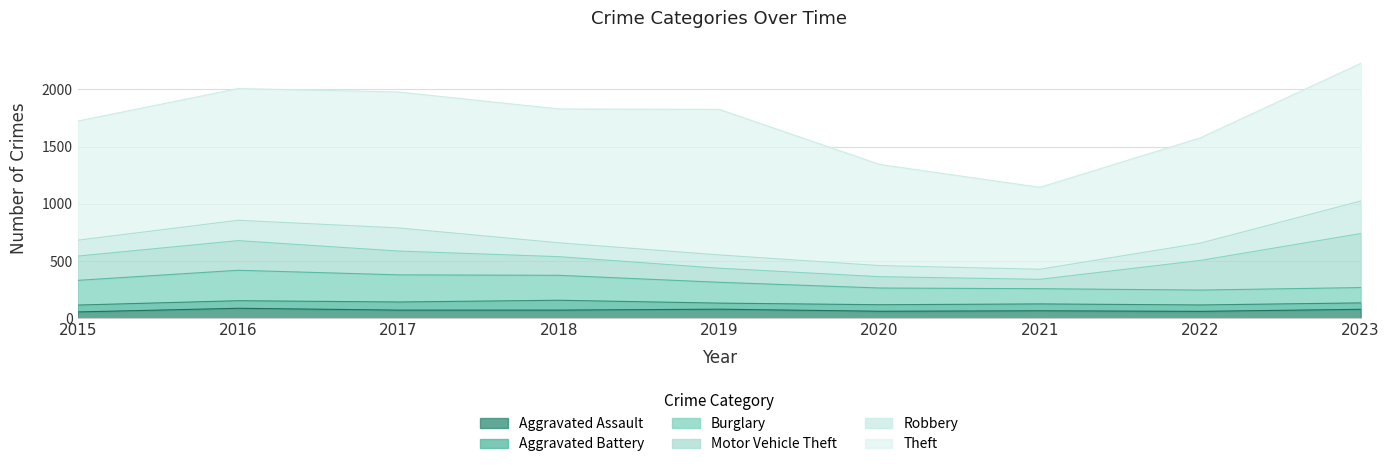

At which category does Burglary reach its first local peak?

2016